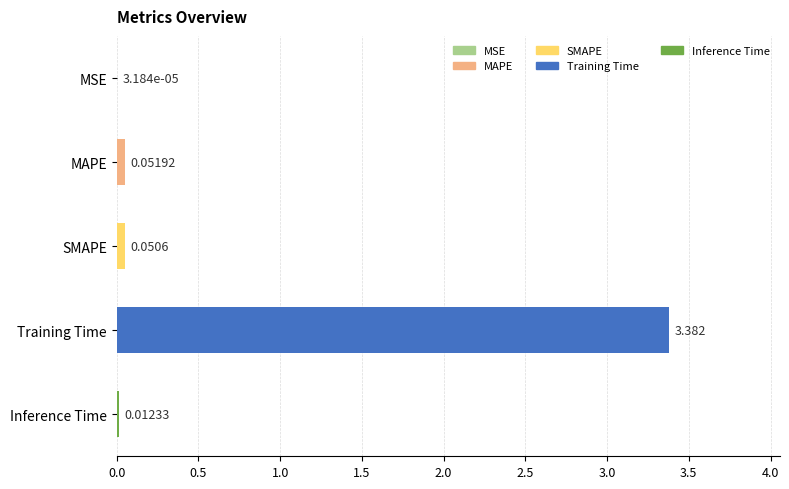

Which category has the highest value across all series?

Training Time